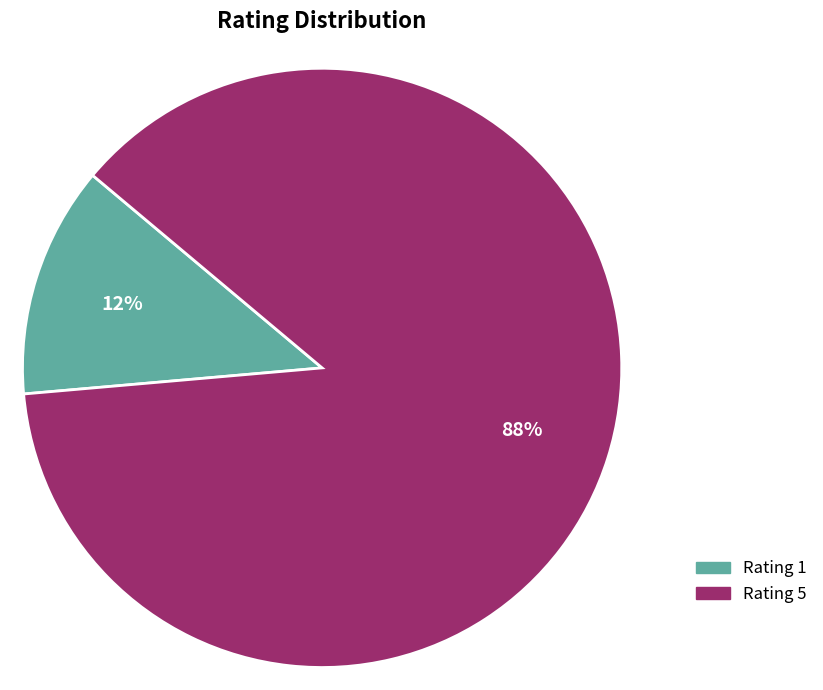

To the nearest percent, what is the average slice percentage?

50%